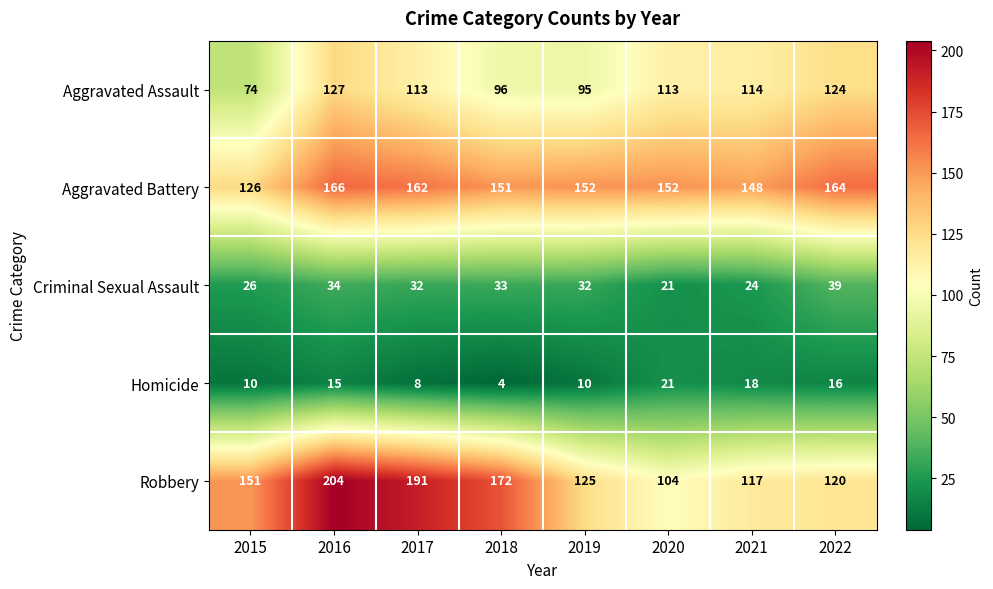

Between 2018 and 2021, which series saw the biggest shift?

Robbery